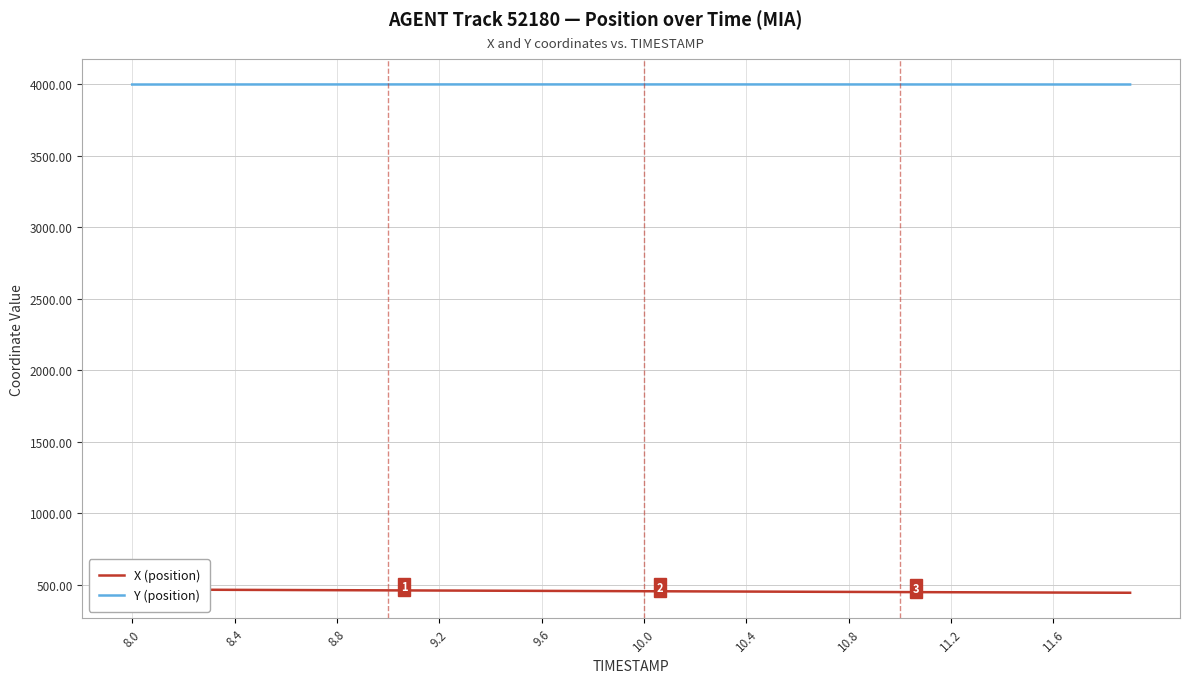

What is the minimum value shown in the chart?

445.4